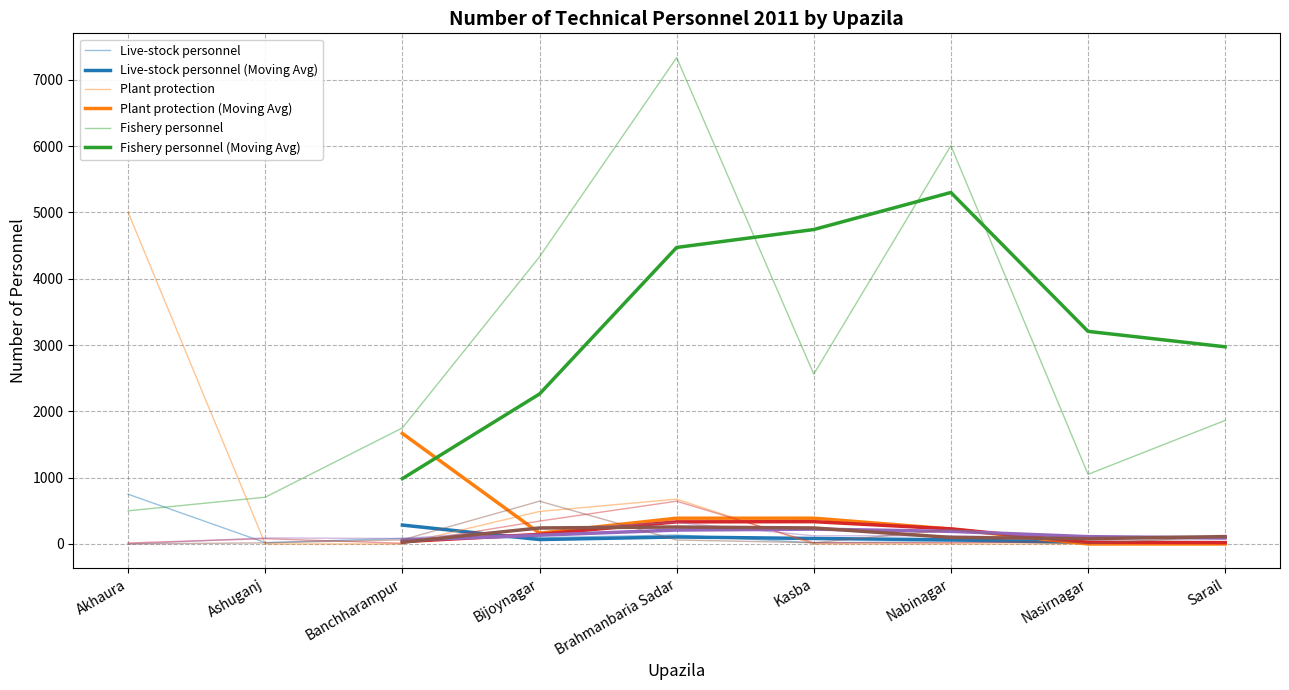

Which series changed the most between Ashuganj and Nasirnagar?

Fishery personnel